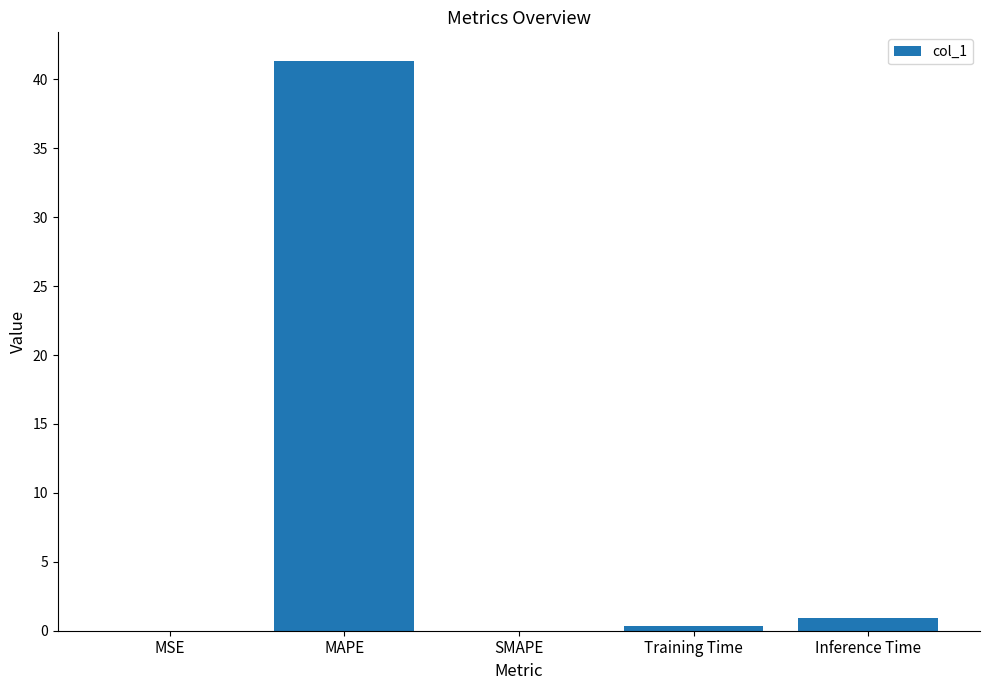

What is the greatest value displayed?

41.3